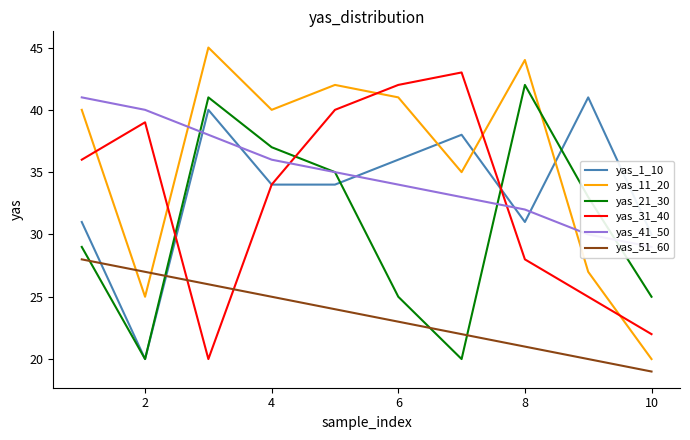

After their last crossing, which series has the higher values: yas_51_60 or yas_1_10?

yas_1_10